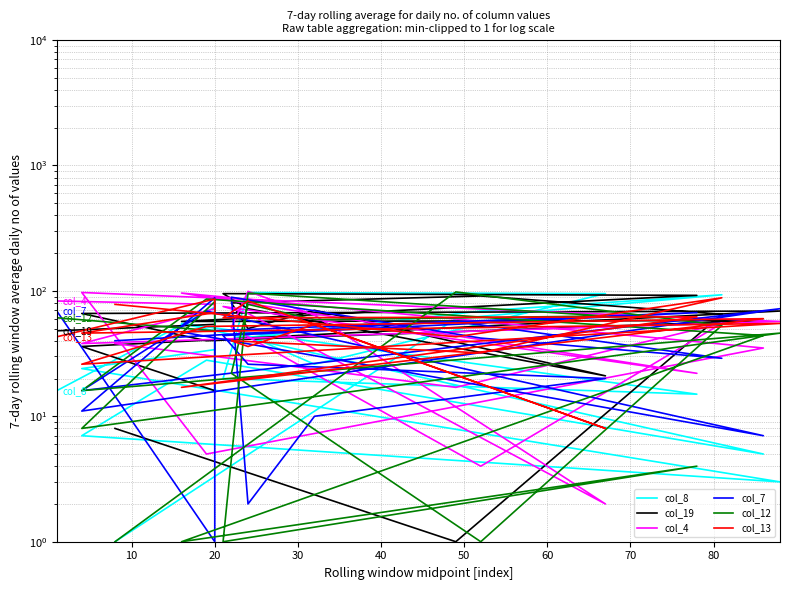

What is the total value across all series at 20?

359